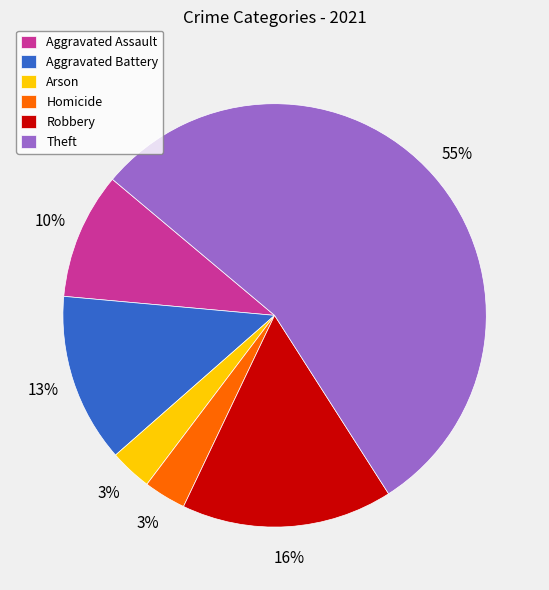

Does Homicide account for over 50% of the chart?

No